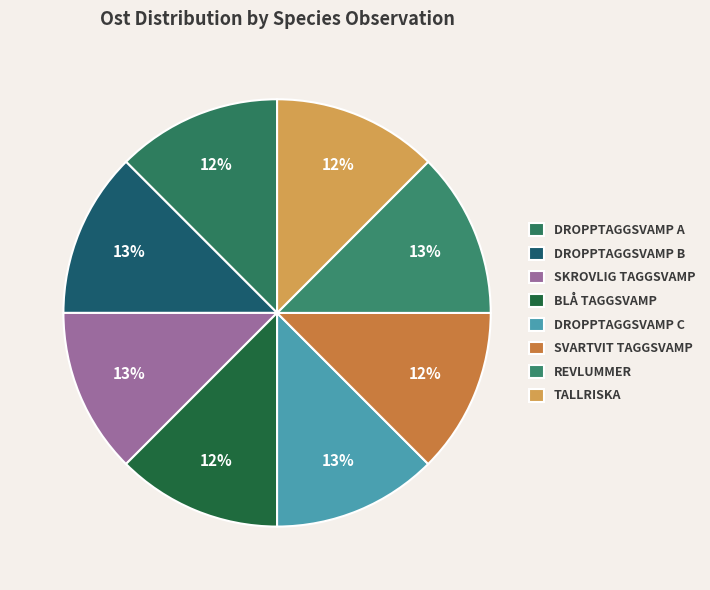

How many slices are in this pie chart?

8